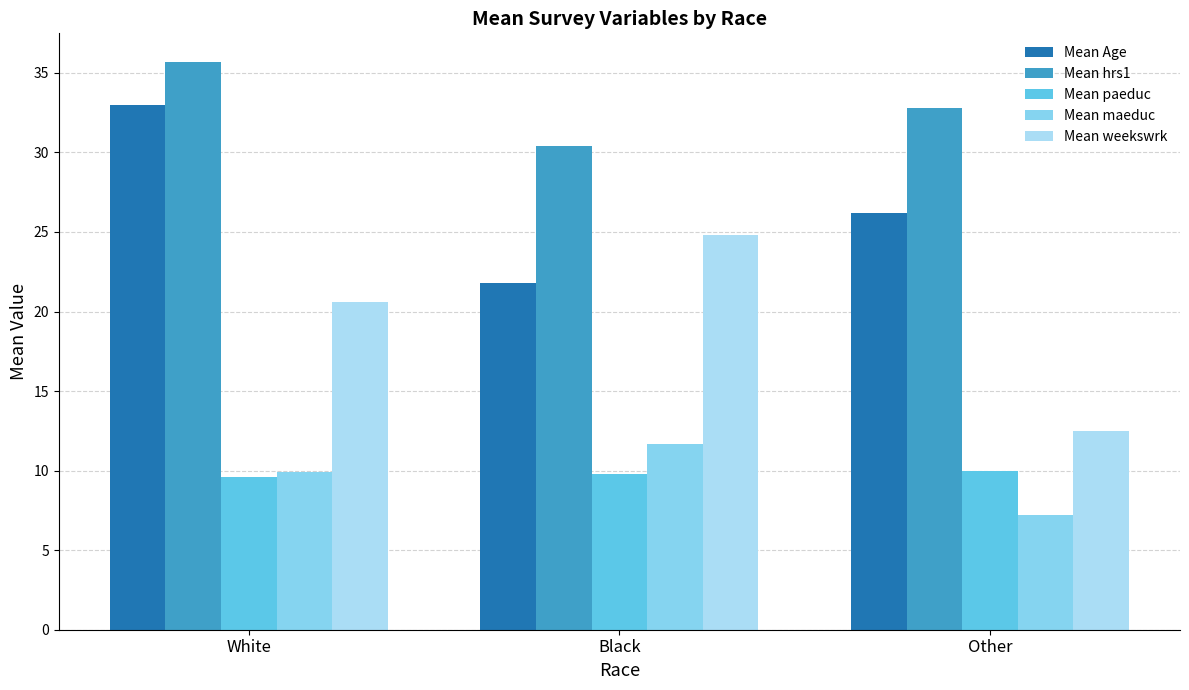

Are the bars grouped side by side (vs. stacked)?

Yes